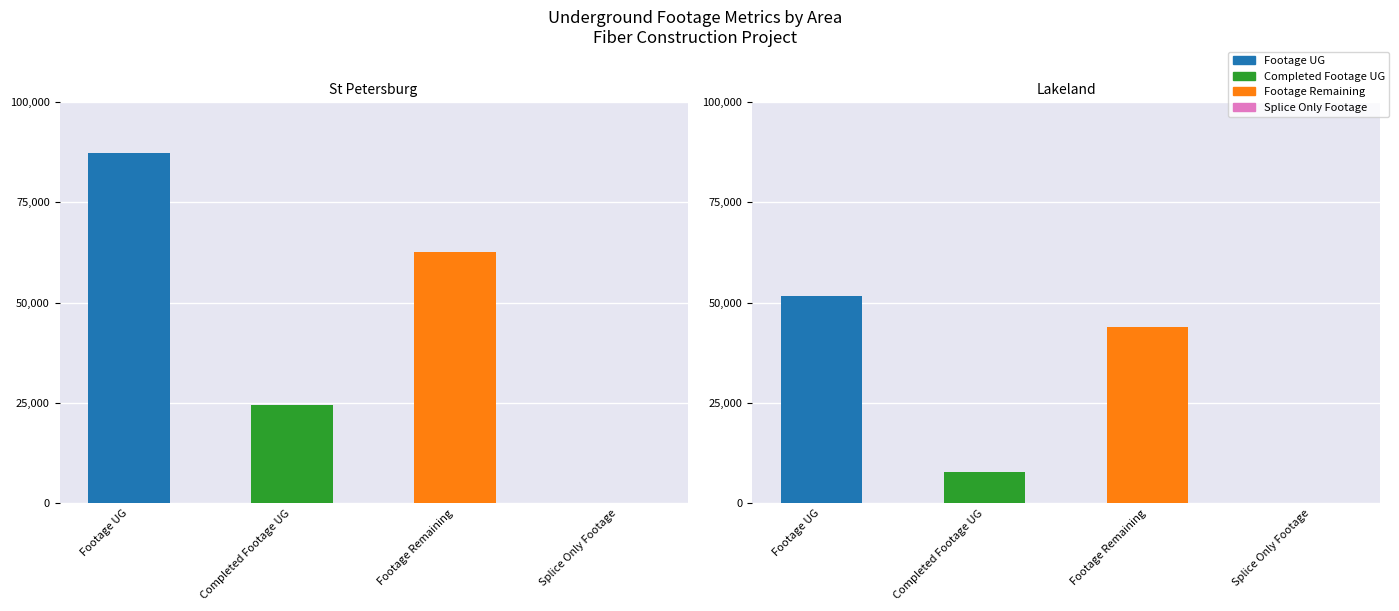

True or false: Footage UG has a value of 33051 at 0.

False